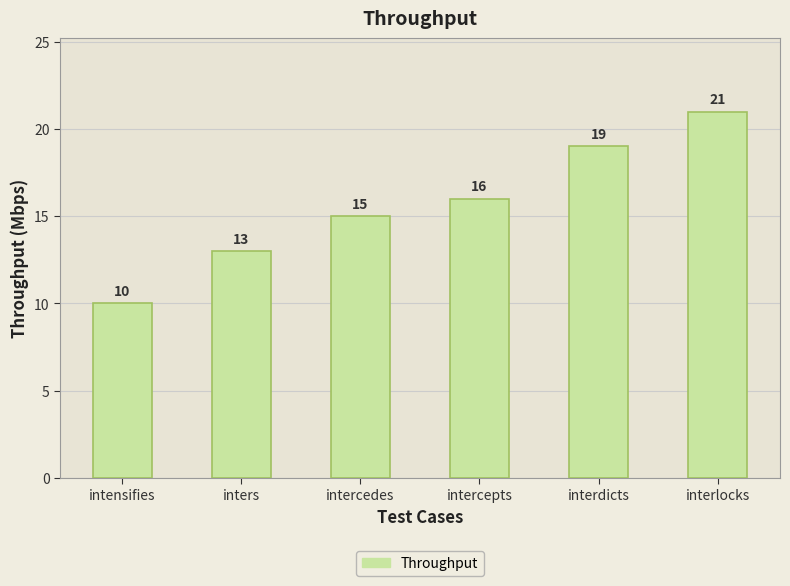

Which category has the highest value across all series?

interlocks